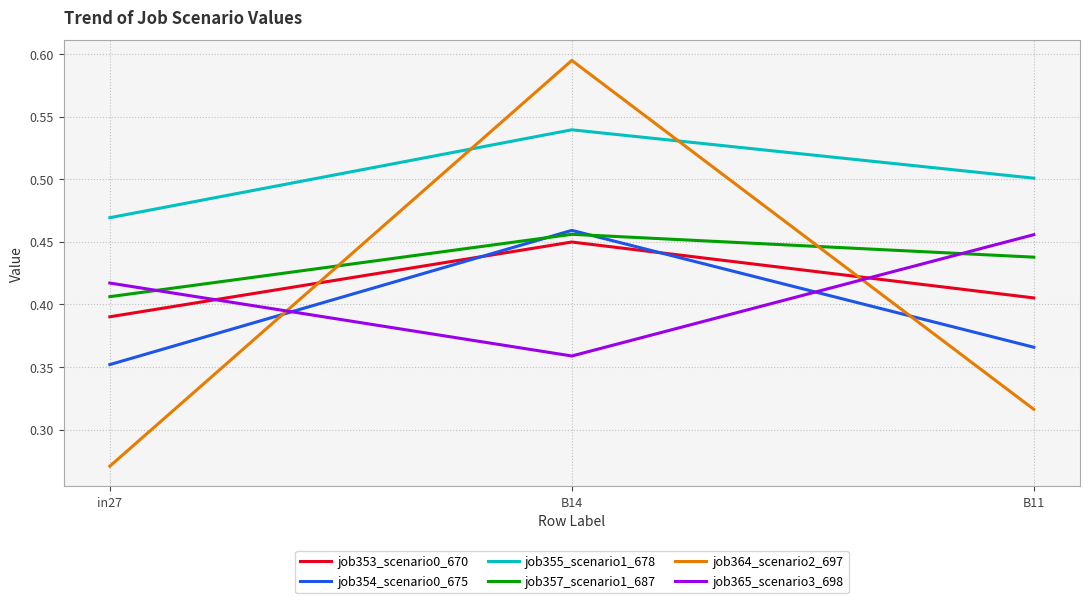

At which category is the sum across all series the highest?

B14